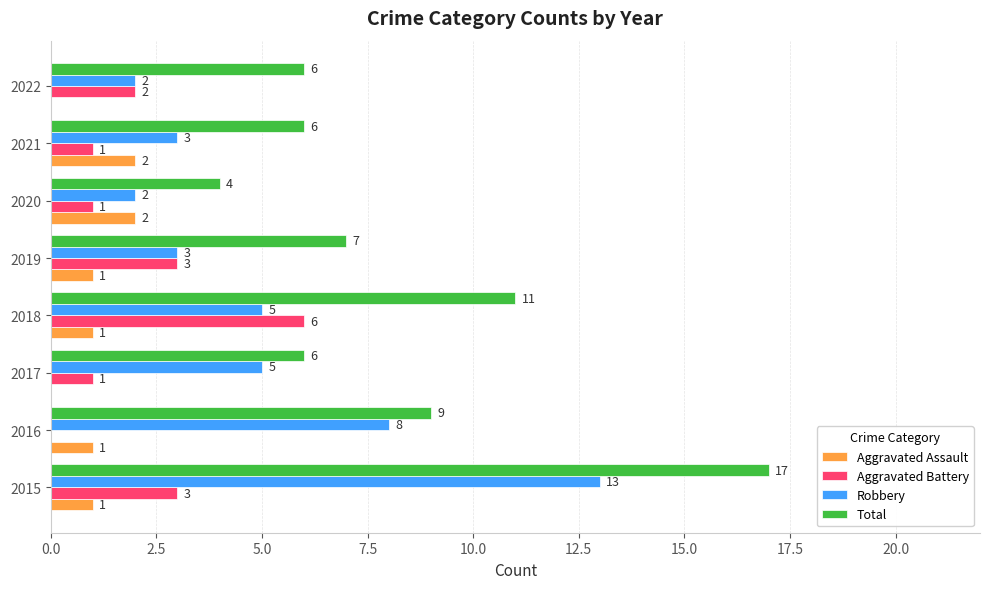

Is the value of Aggravated Assault at 2021 greater than the value of Robbery at 2016?

No